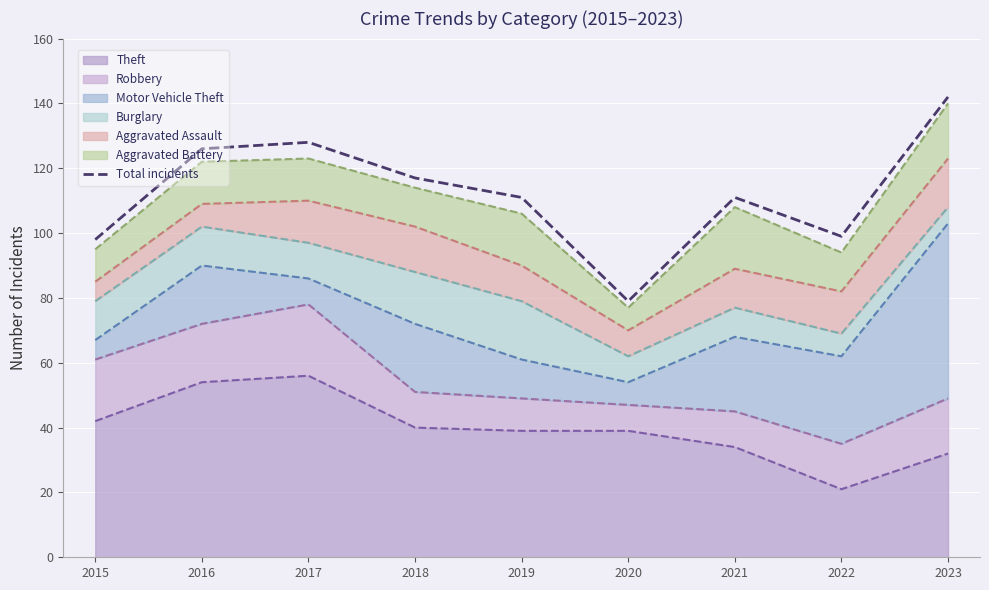

What is the difference between the second highest and second lowest values?

30